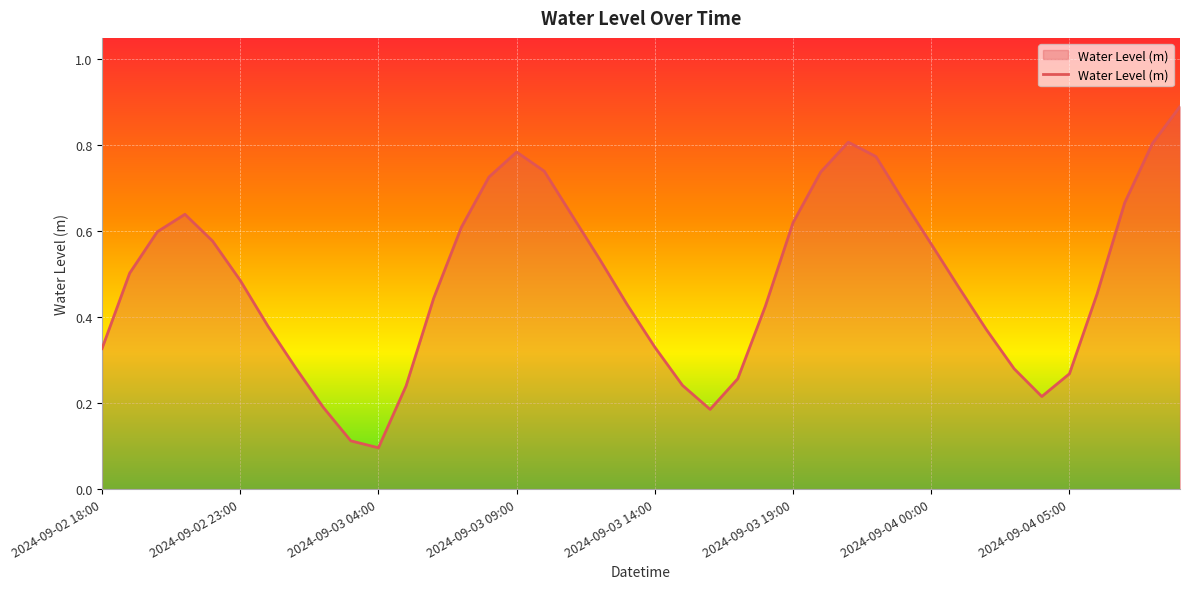

Count the values in the range 0 to 1.

40